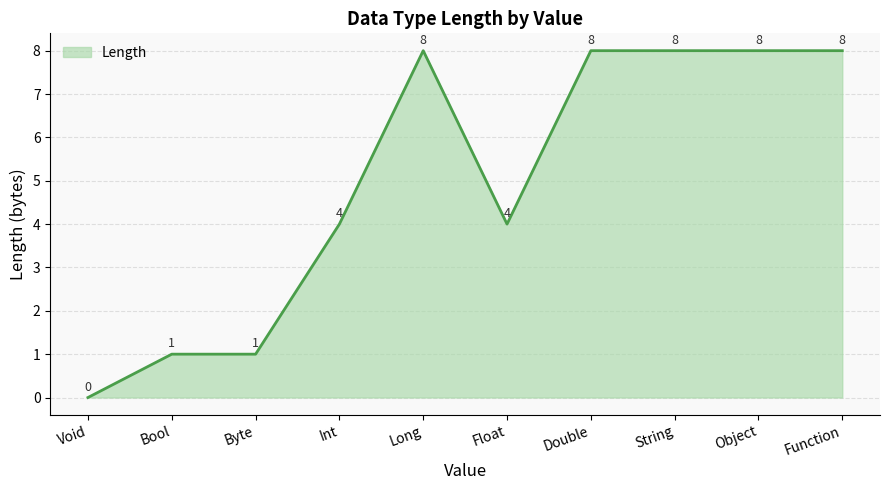

Read the value at Bool.

1